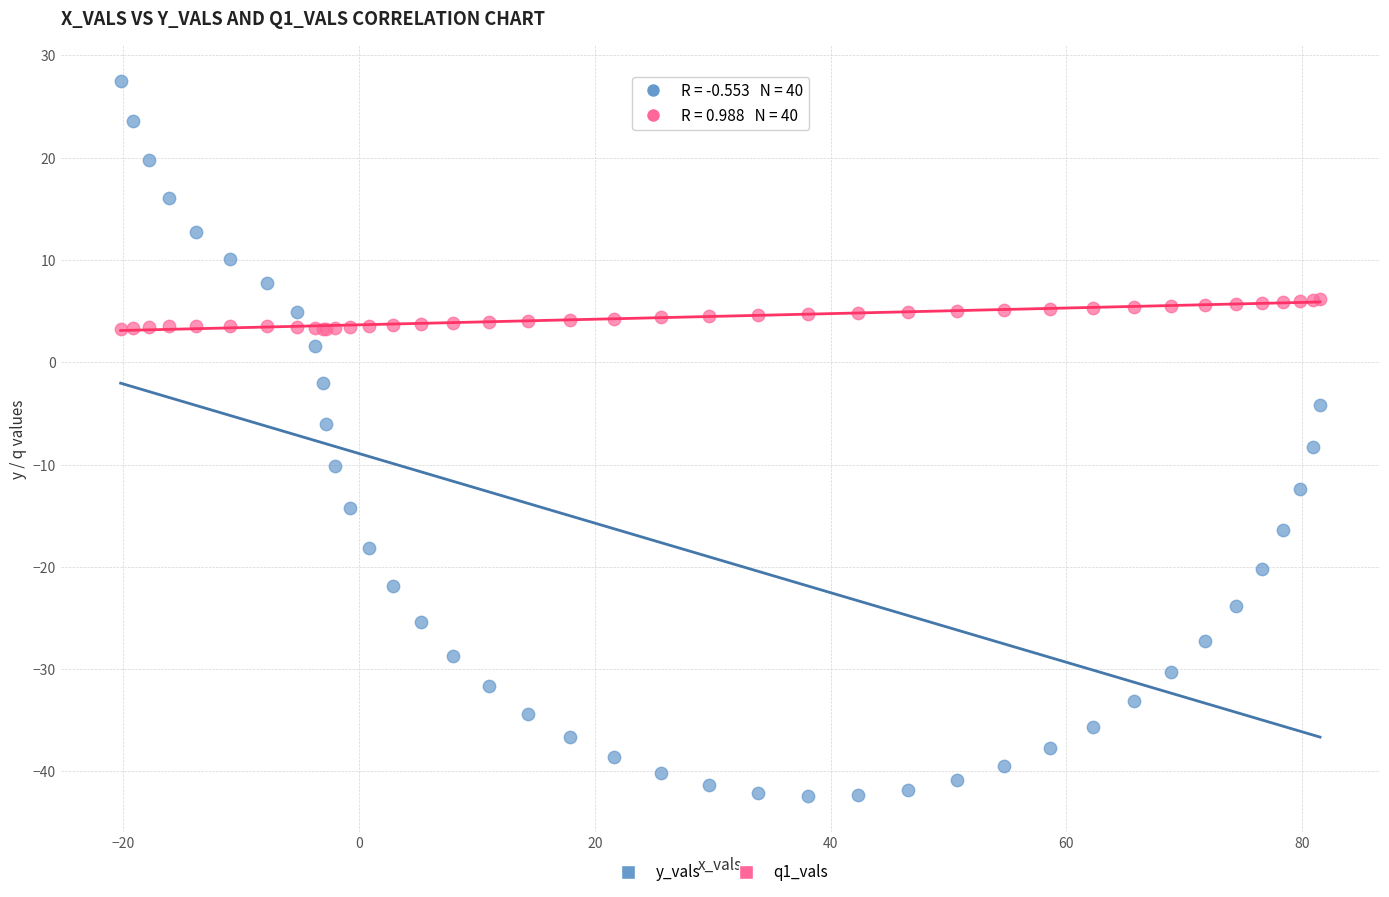

Which series has the largest Y range (max minus min)?

y_vals